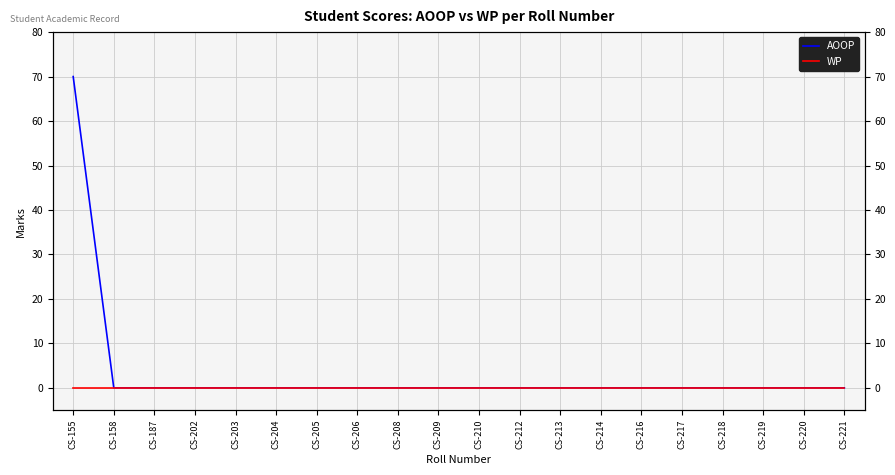

How many positive values does the AOOP series have?

1